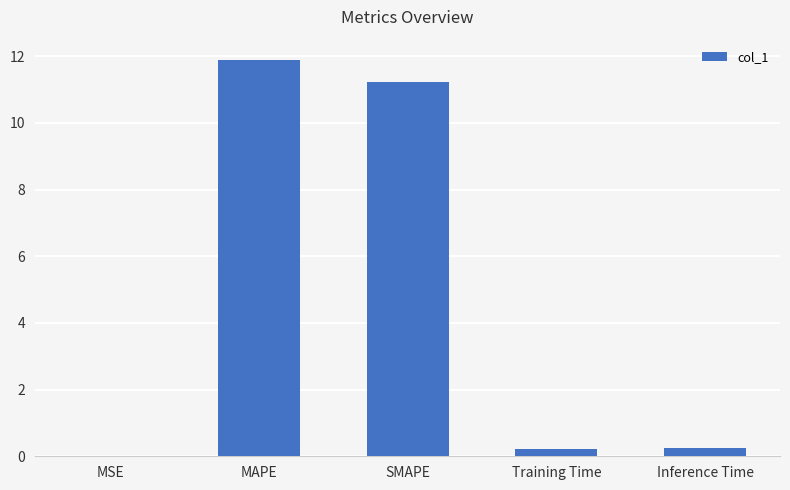

Is it true that the value at SMAPE is 11.2?

True